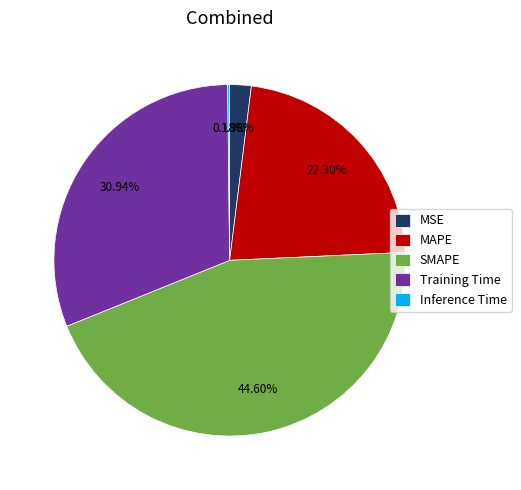

Is the sum of SMAPE and Training Time greater than half?

Yes